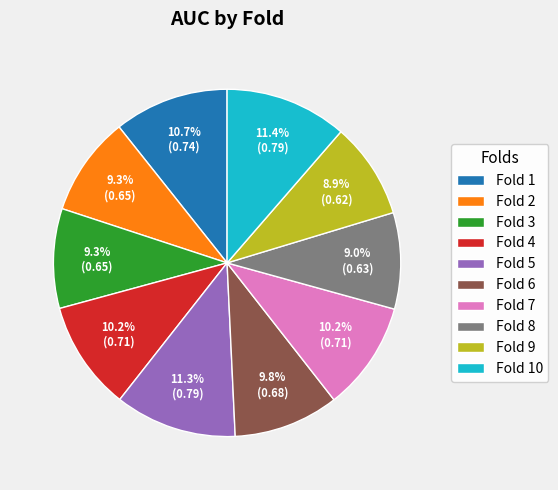

To the nearest percent, what is the difference between the Fold 8 and Fold 4 slice percentages?

1%